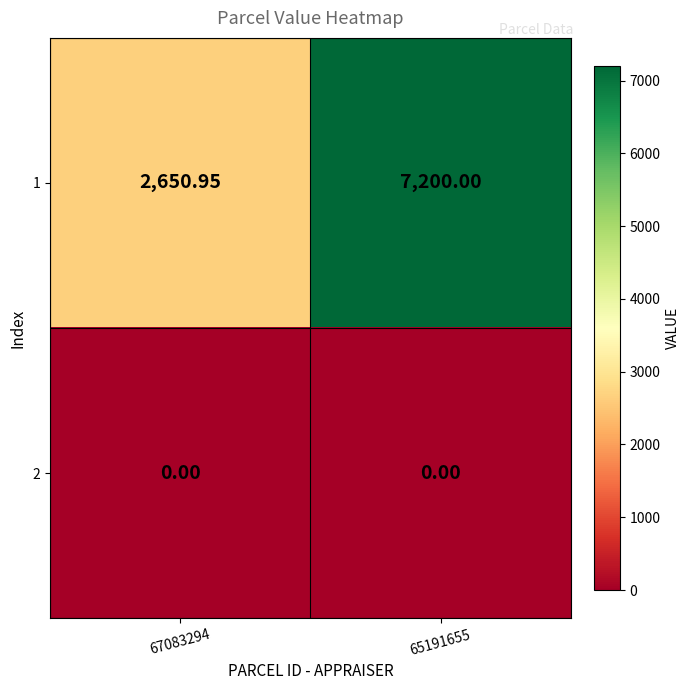

Which series changed the most between 67083294 and 65191655?

1